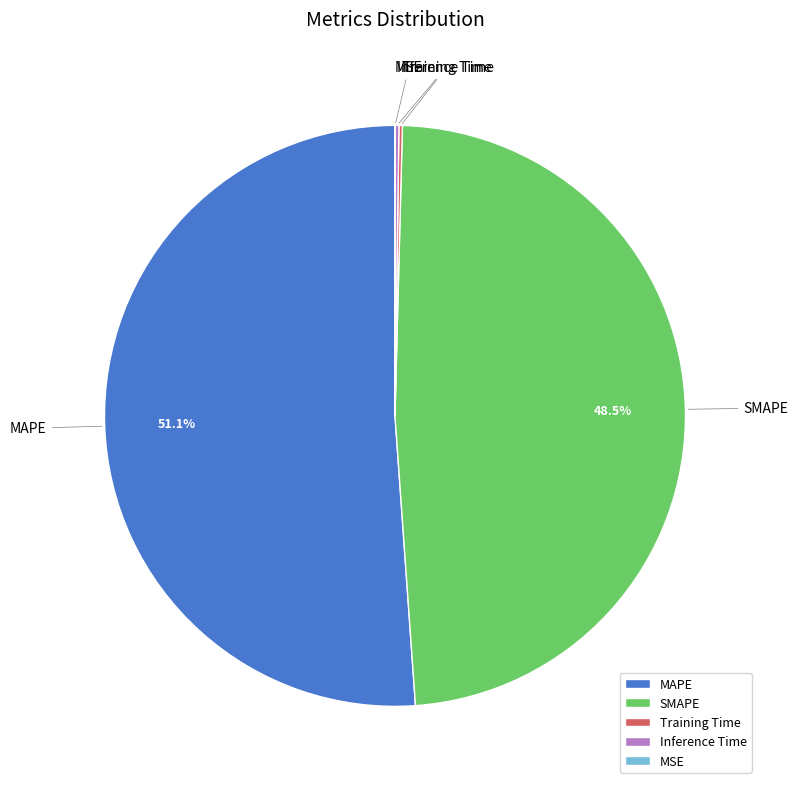

To the nearest percent, what percentage of the pie is MAPE?

51%